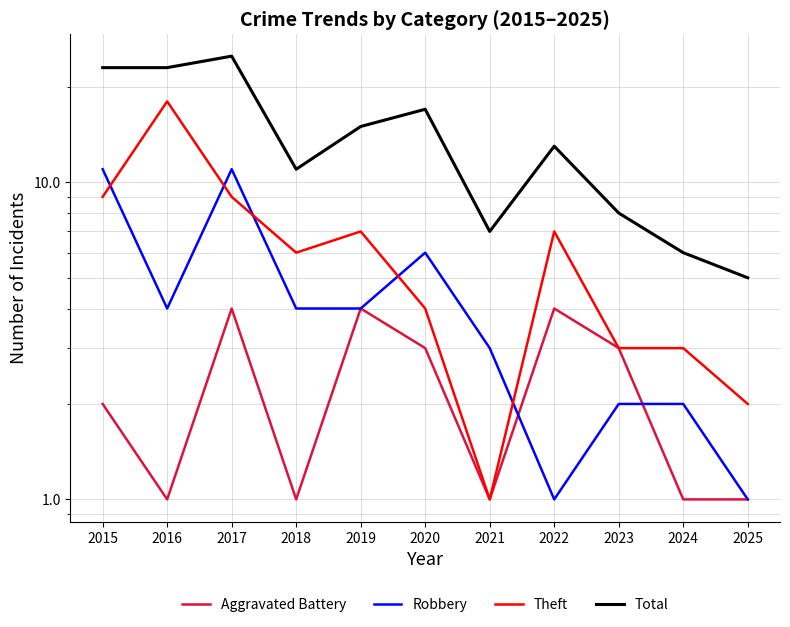

At which category does Robbery reach its first local peak?

2017